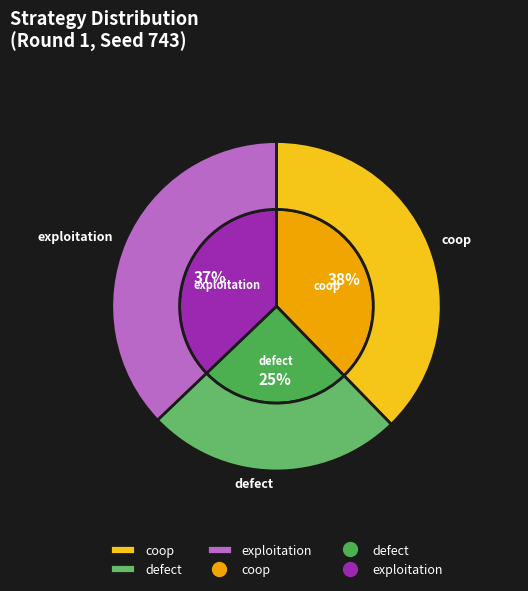

What percentage is the exploitation slice, to the nearest percent?

37%